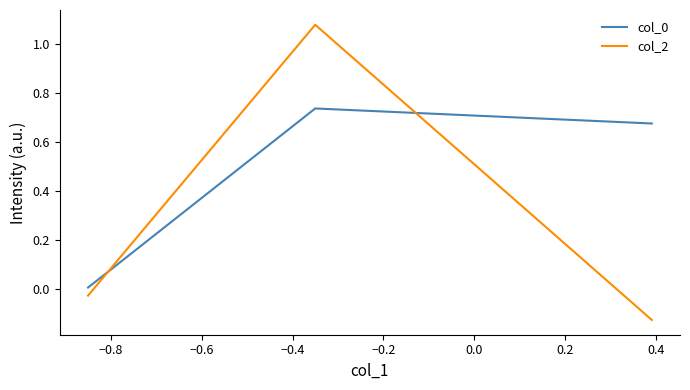

Which series has the widest spread of values?

col_2